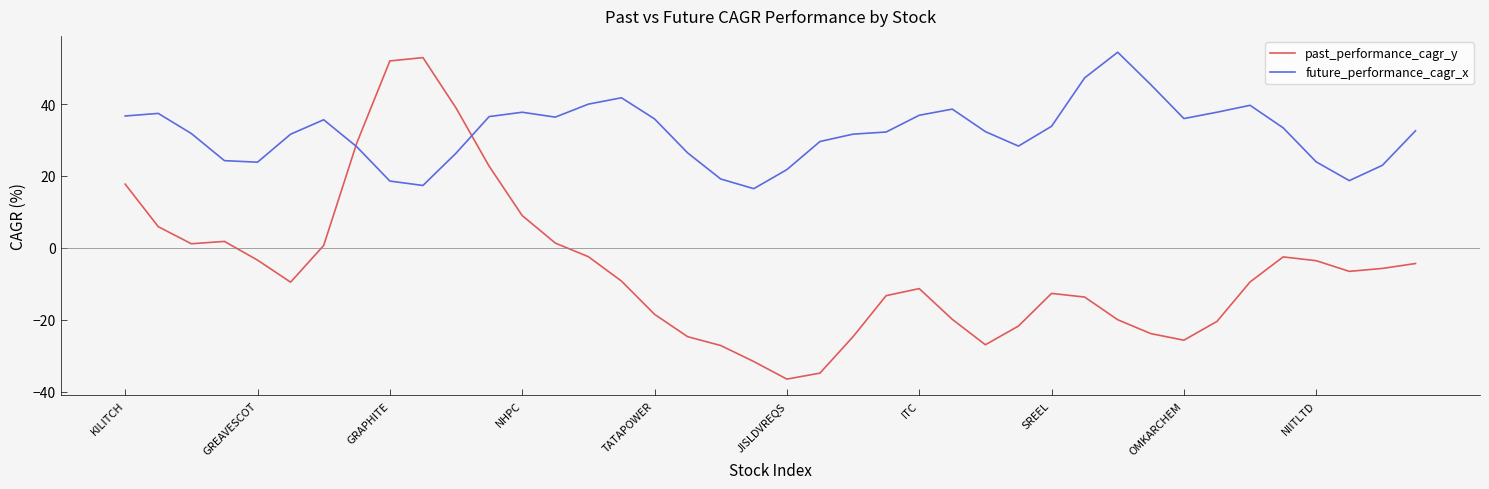

How many lines are shown in the chart?

2